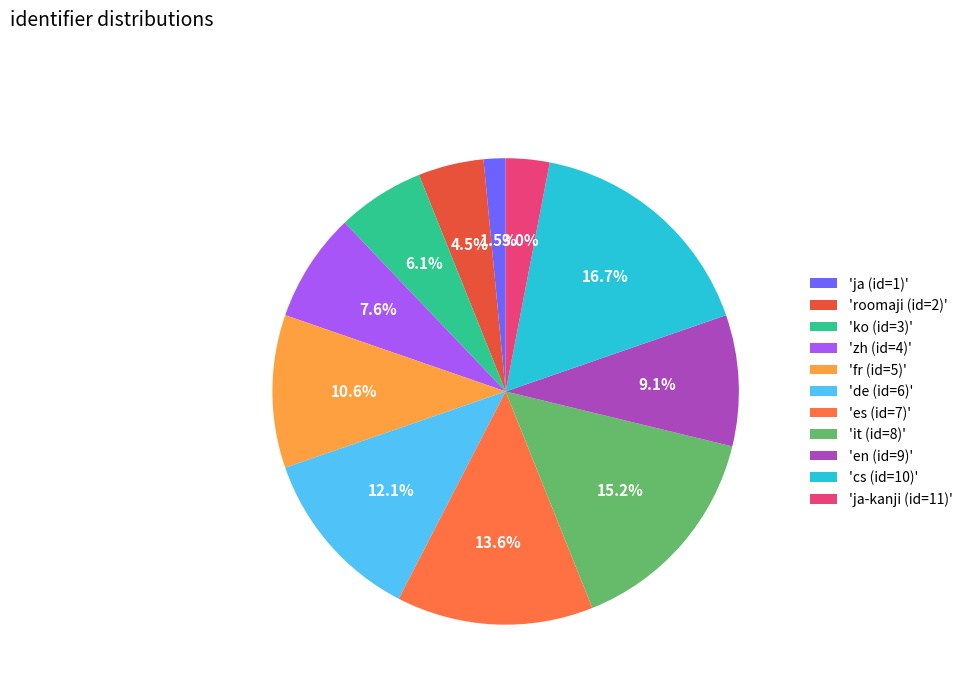

How many slices are in this pie chart?

11